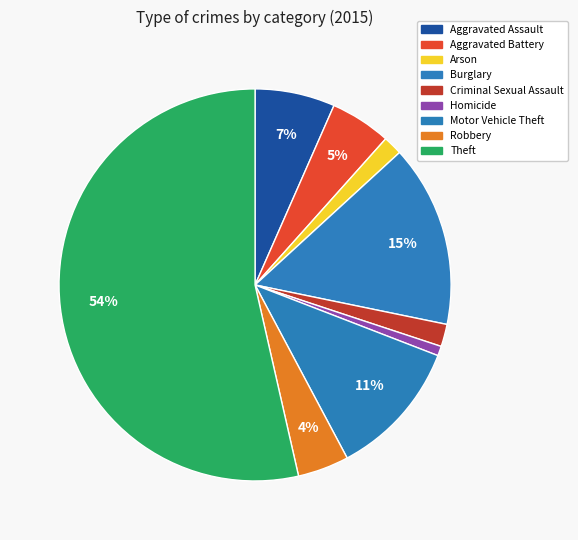

What is the ratio of the value at Arson to the value at Aggravated Assault?

0.2